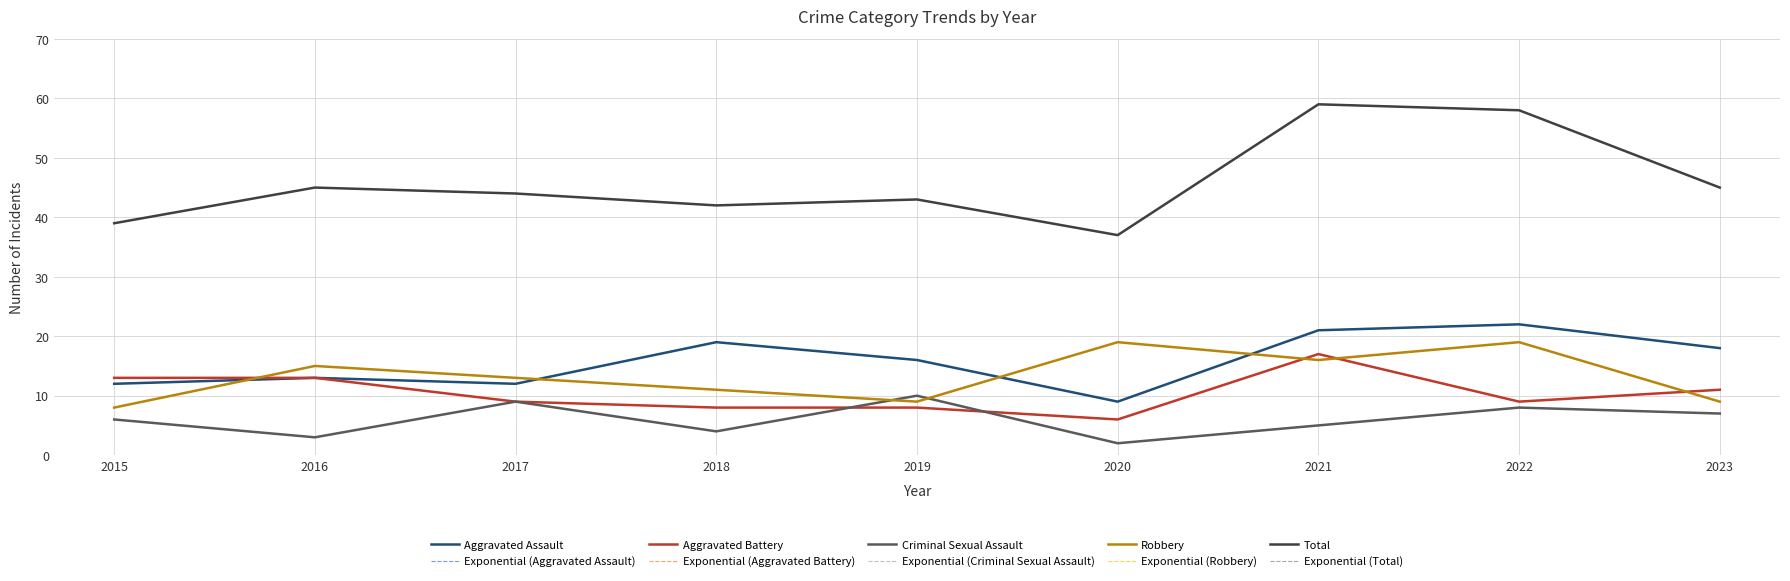

Is this an area chart (filled region under the line)?

No